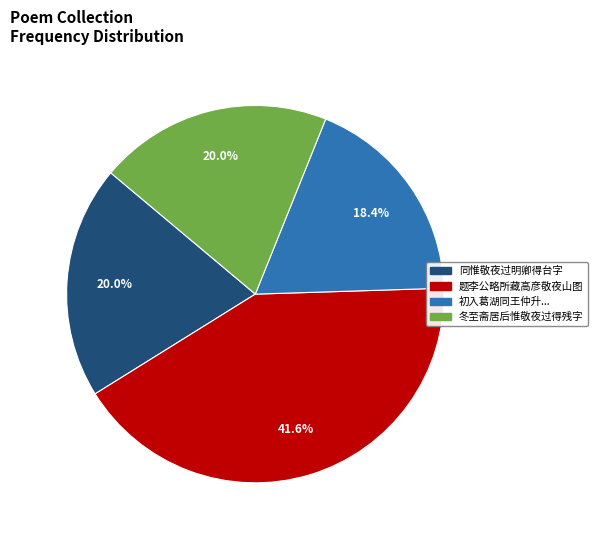

Is there a majority slice in this chart?

No